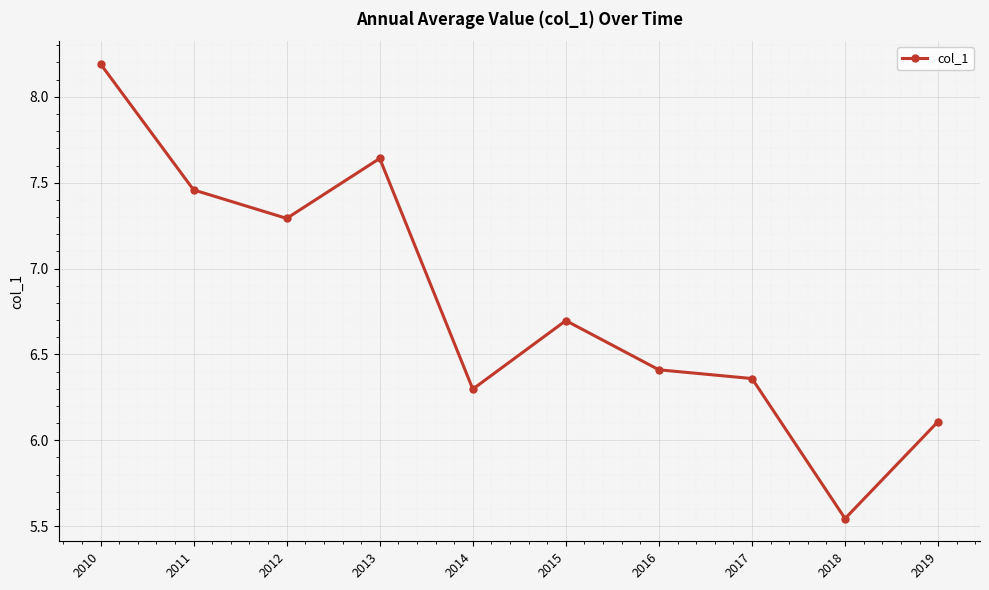

List the labels in order of value, smallest first.

2018, 2019, 2014, 2017, 2016, 2015, 2012, 2011, 2013, 2010